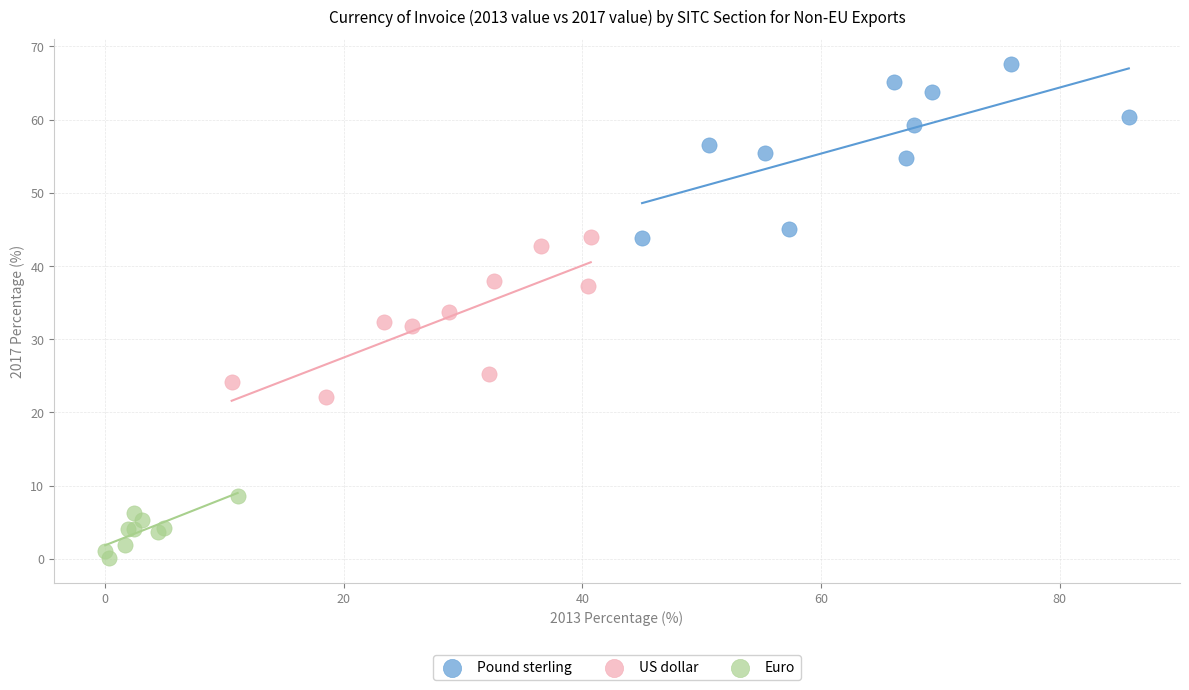

Which series reaches the maximum Y coordinate?

Pound sterling